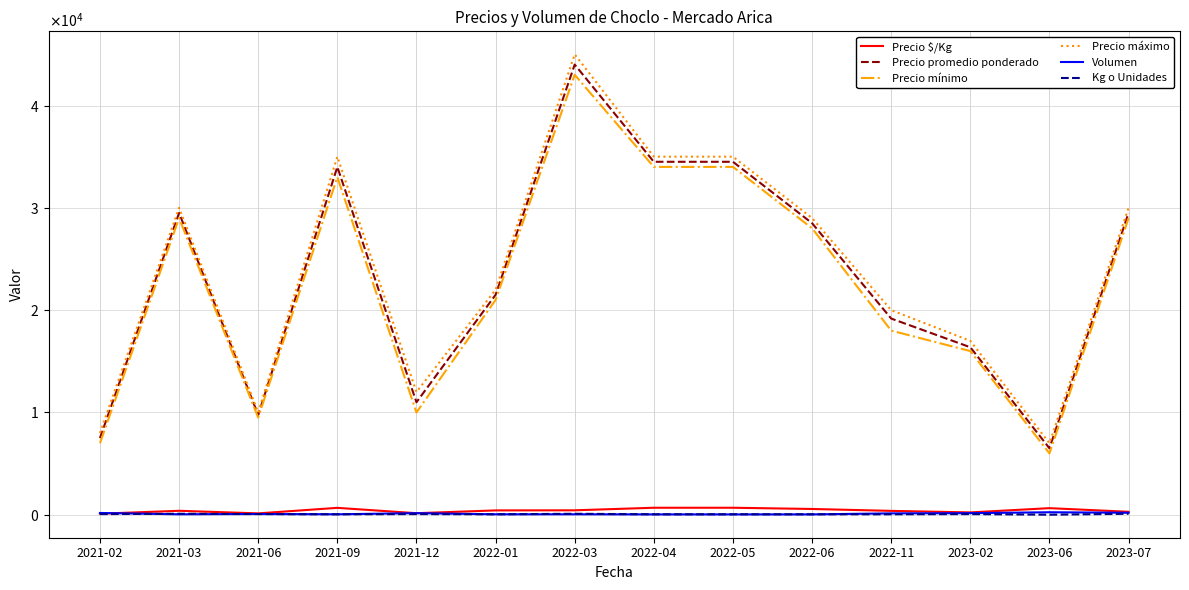

What are all the series names shown in the legend?

Precio $/Kg, Precio promedio ponderado, Precio mínimo, Precio máximo, Volumen, Kg o Unidades